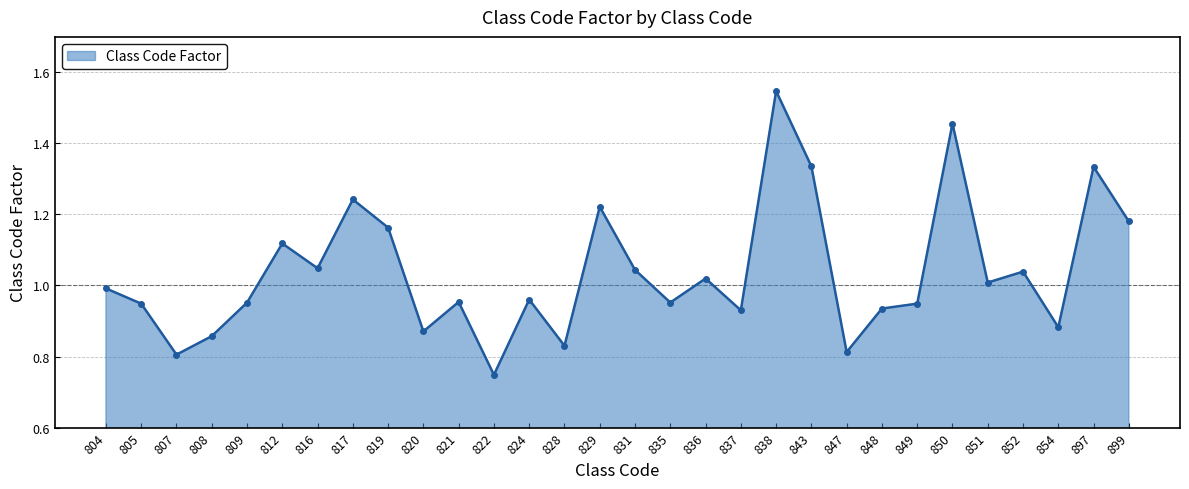

Which category has the highest value across all series?

838